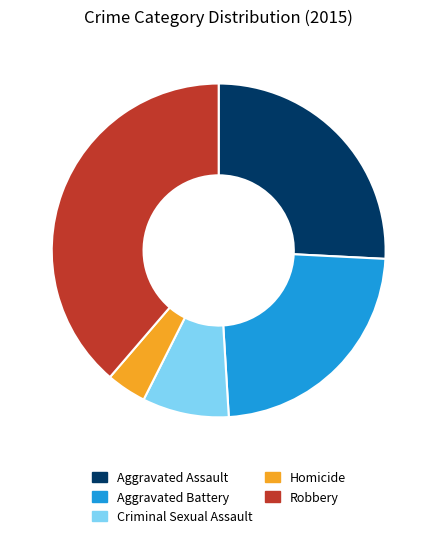

Is there any slice that represents more than half of the pie?

No